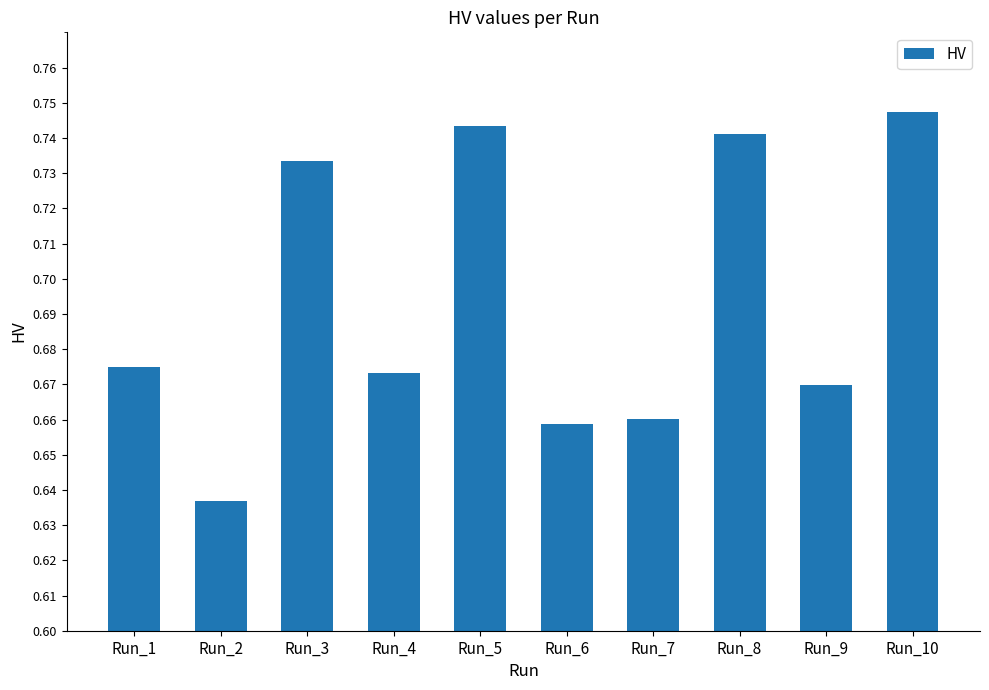

Which has a higher value, Run_2 or Run_1?

Run_1